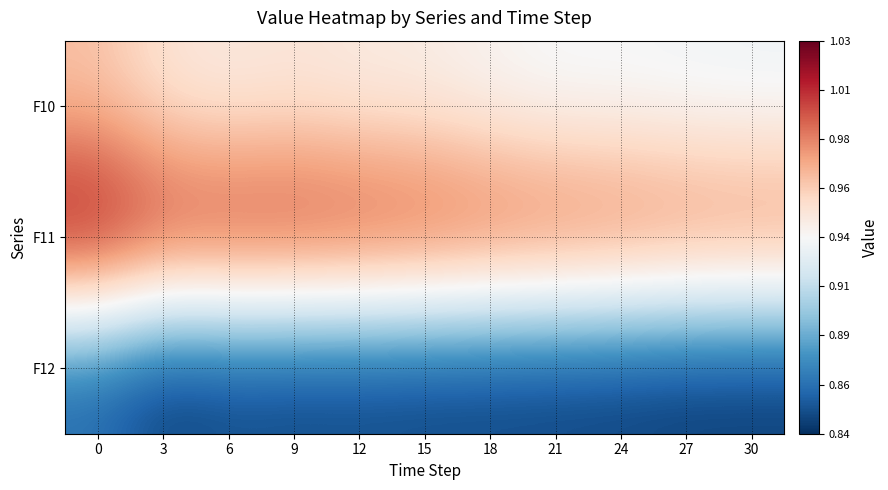

Rank the series at 0 from lowest to highest value.

F12, F10, F11